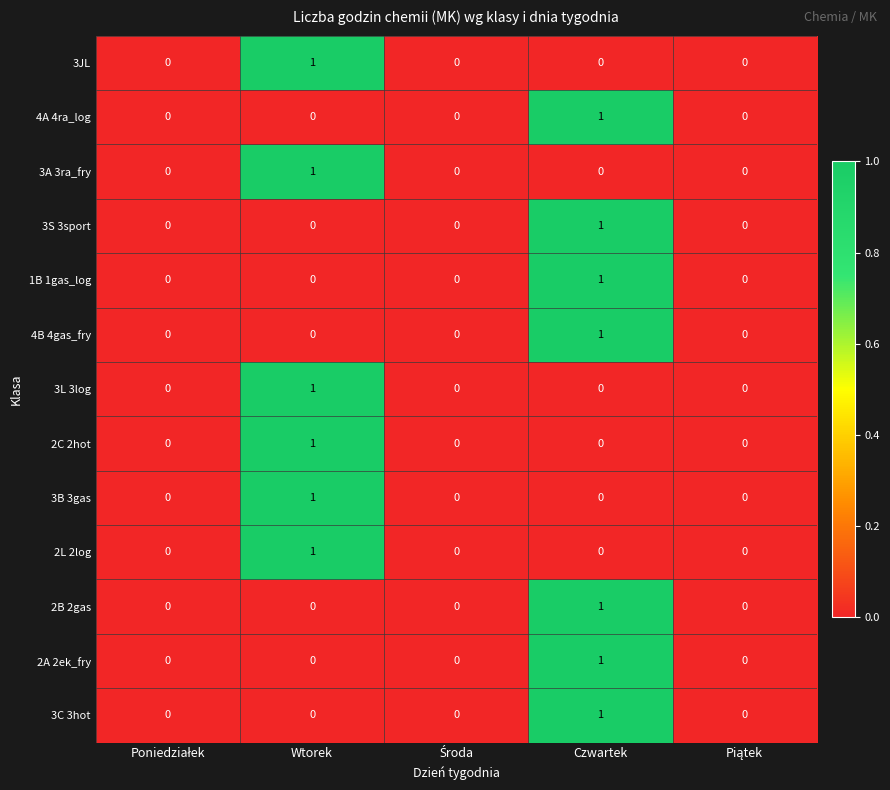

Is it true that 3S 3sport equals 0 at Wtorek?

True